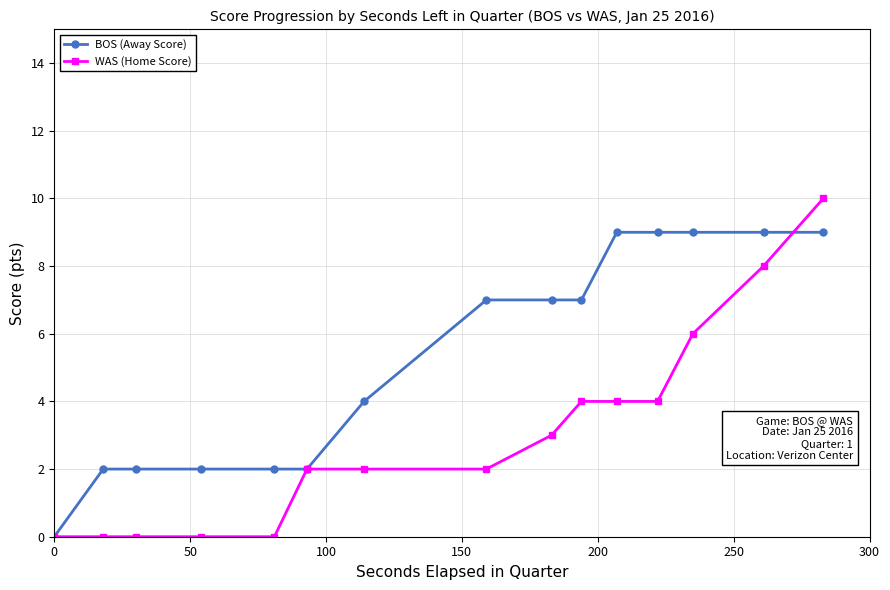

List the series in order of their overall mean, lowest first.

WAS (Home Score), BOS (Away Score)